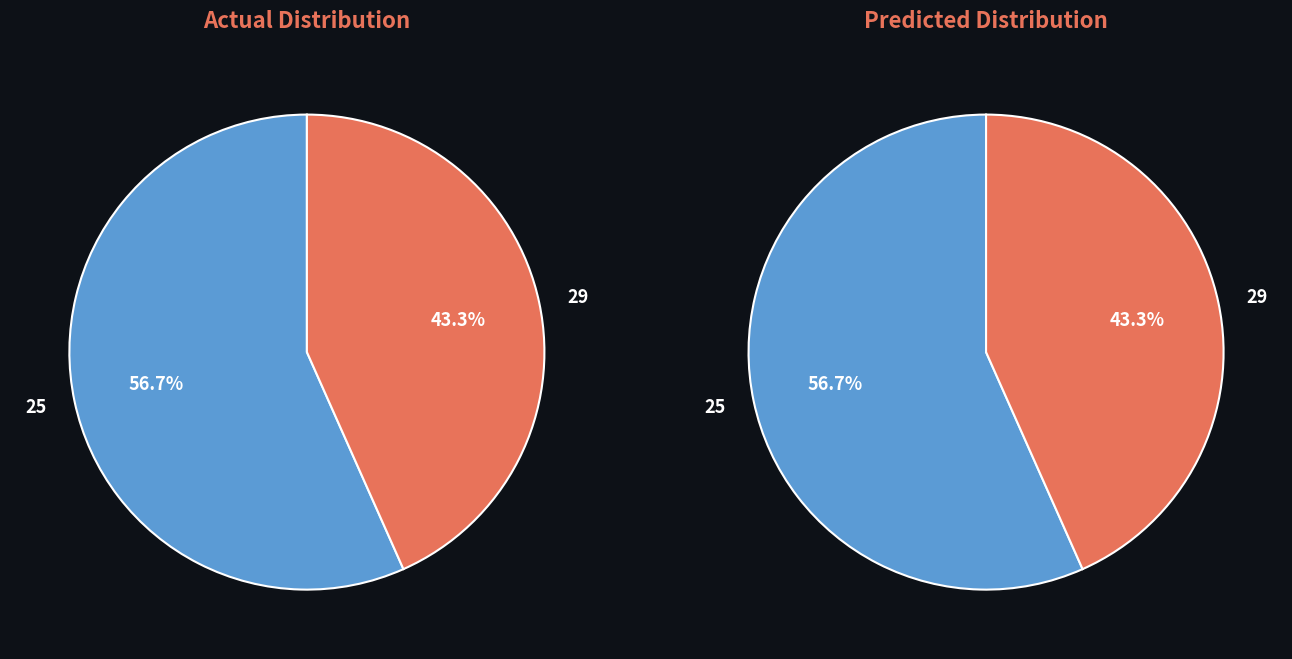

Which slice is the smallest?

29